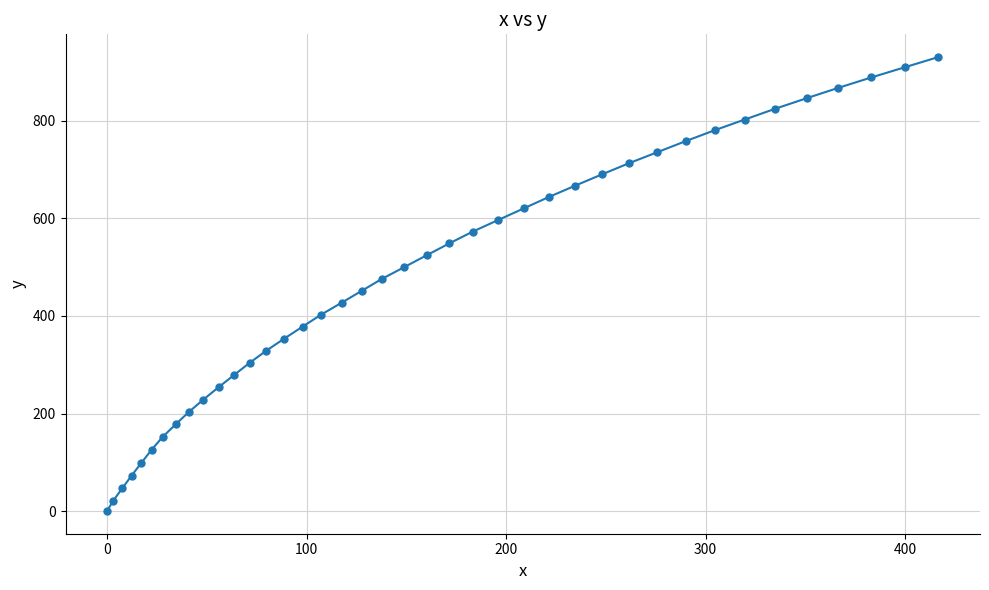

True or false: there are more than 2 points higher than both neighbors.

False